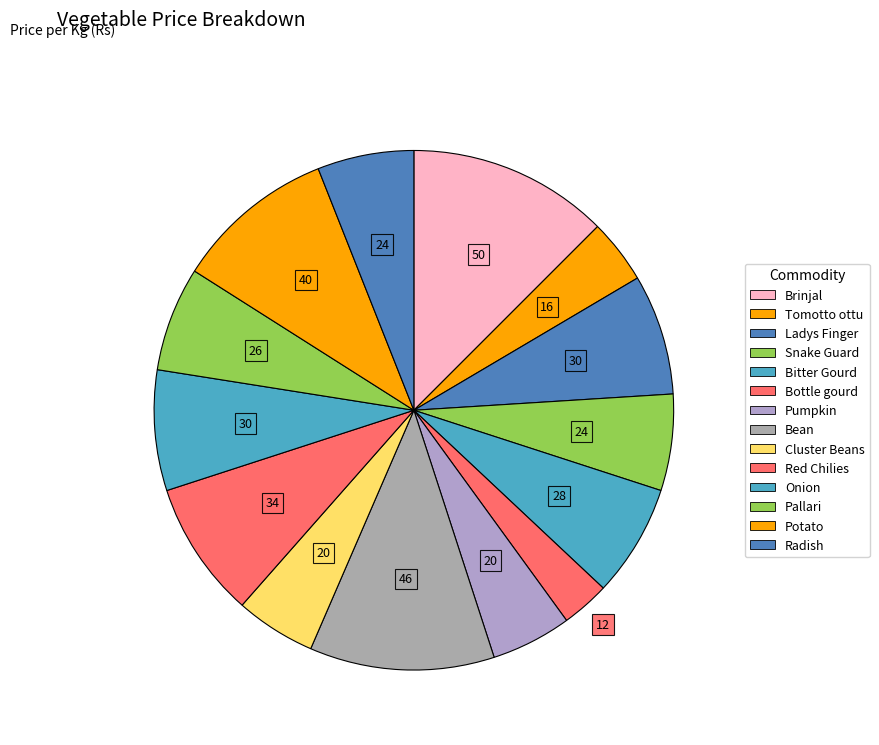

Is it true that Radish is 6% of the pie?

True